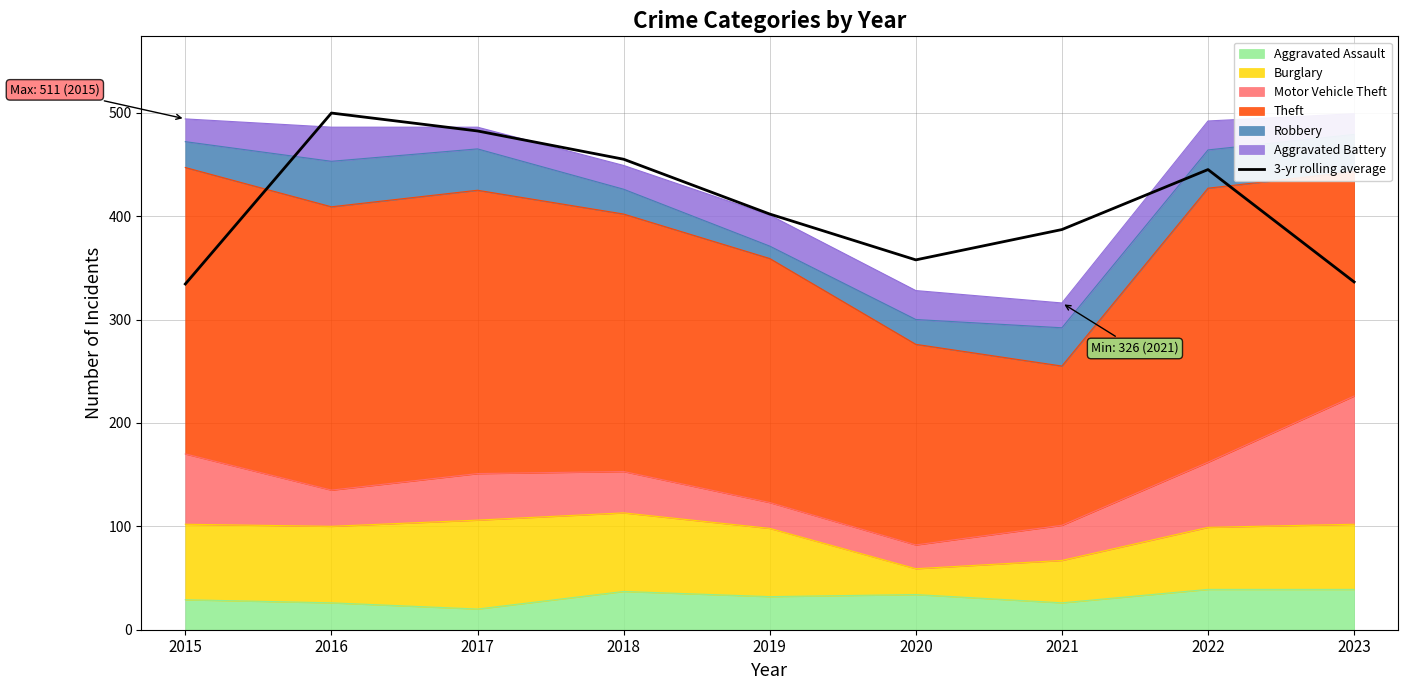

What is the difference between the maximum and minimum values?

165.3